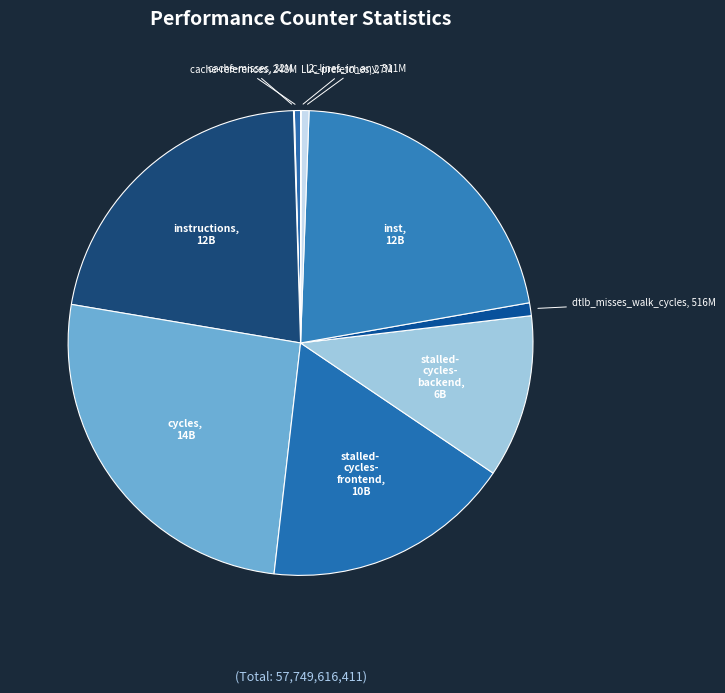

To the nearest percent, what is the difference between the largest and smallest slice percentages?

26%